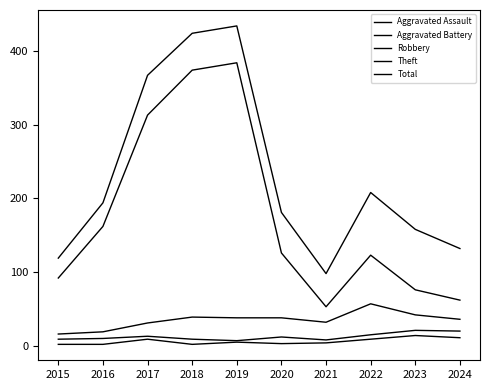

Does the chart display data point markers on the line(s)?

No